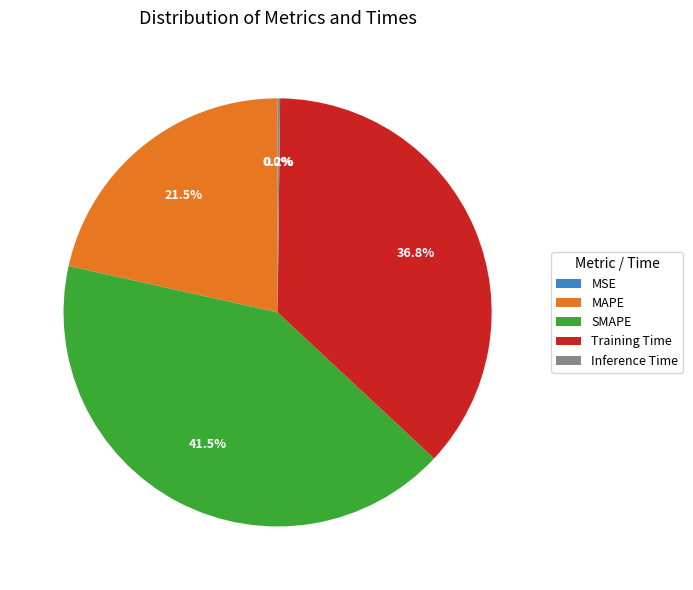

Does any single category account for the majority?

No